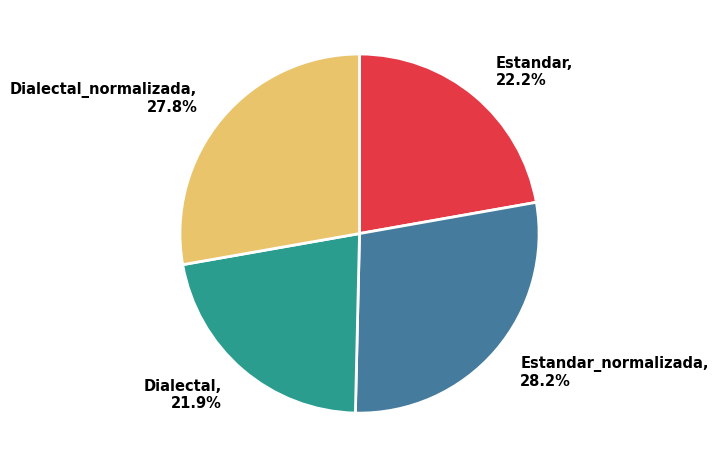

How many slices are in this pie chart?

4